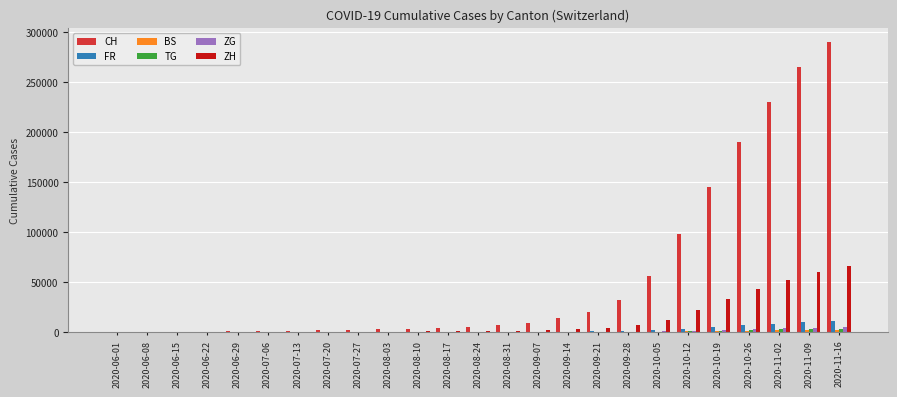

What is the difference between the ZG values at 2020-09-07 and 2020-09-21?

170